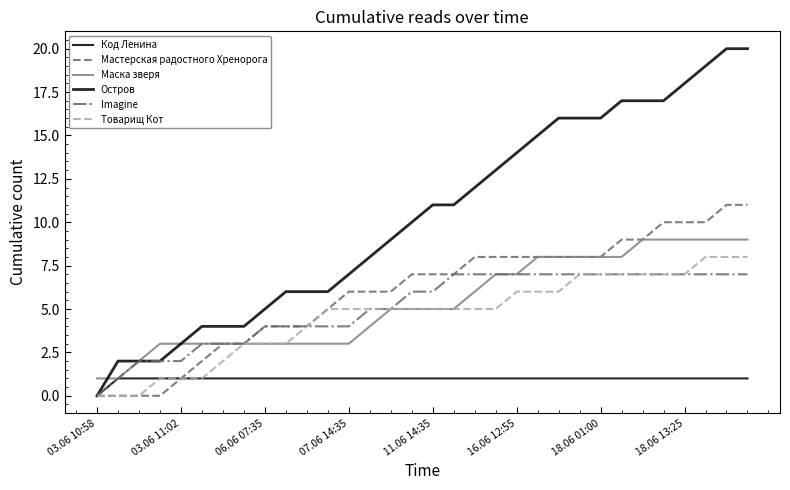

Is this an area chart (filled region under the line)?

No